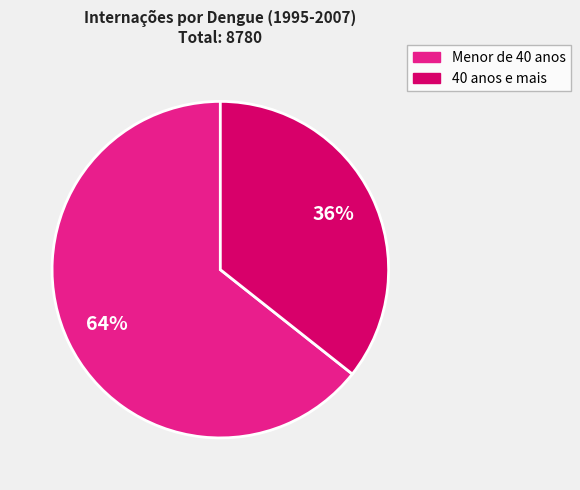

Does any single category account for the majority?

Yes